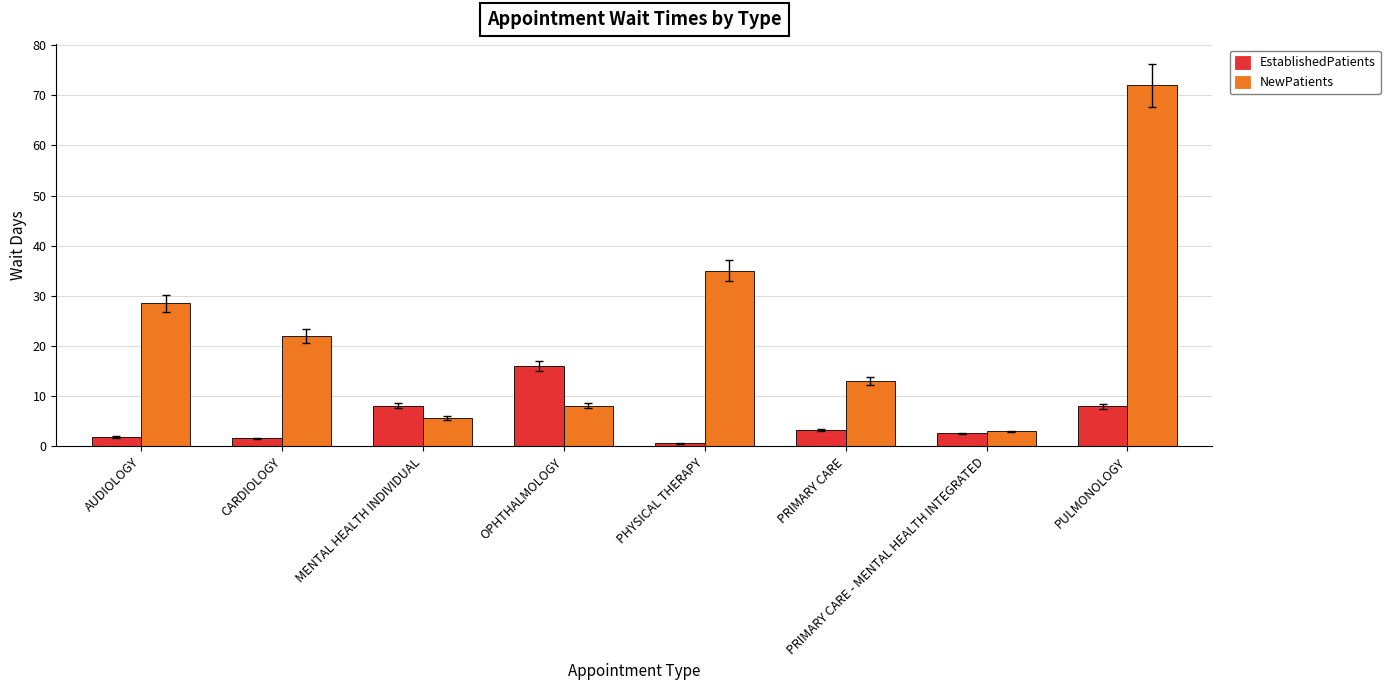

The value of NewPatients at OPHTHALMOLOGY is 8.1. True or false?

True